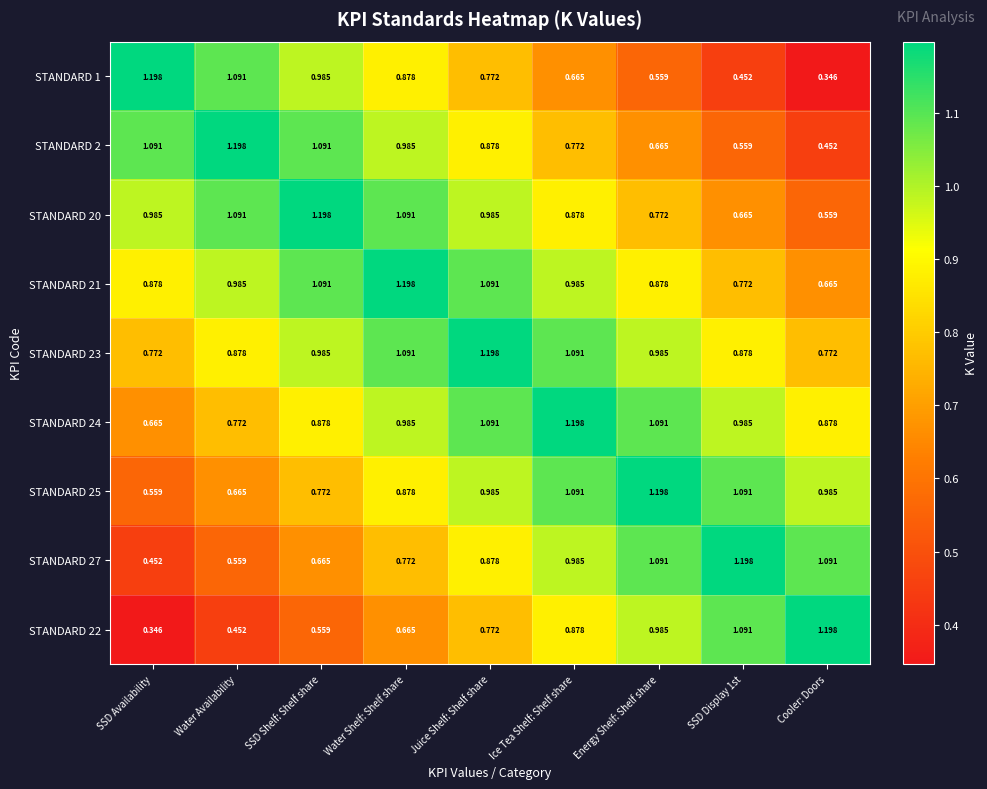

Is the value of STANDARD 1 at Cooler: Doors greater than the value of STANDARD 23 at Cooler: Doors?

No